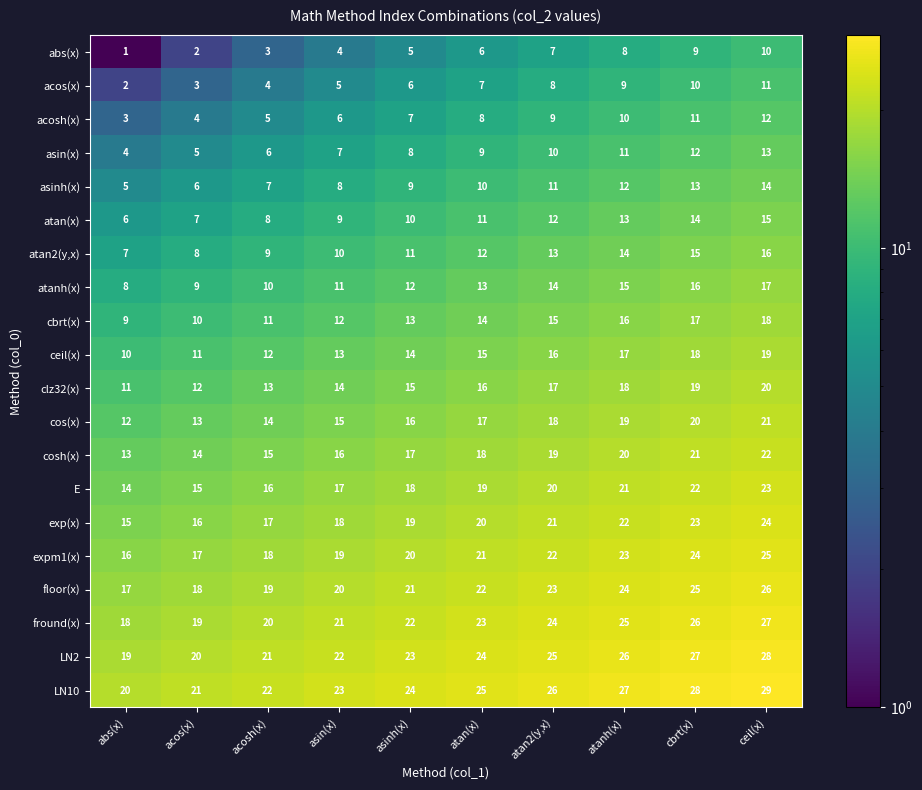

What is the difference between the highest and lowest values at asin(x)?

19